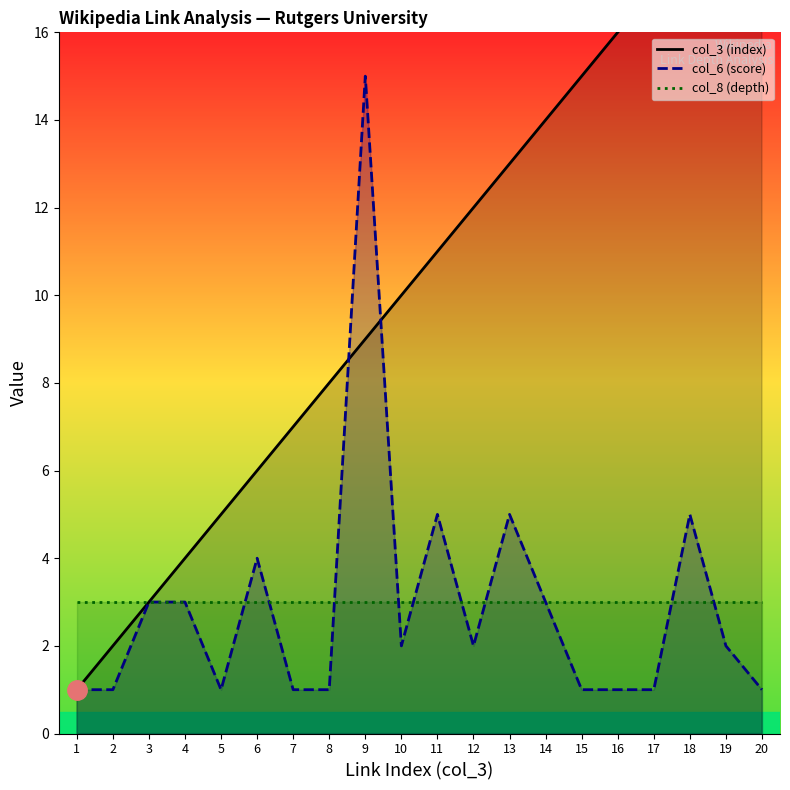

What is the value of the col_6 (score) point at the 5th from the left?

1